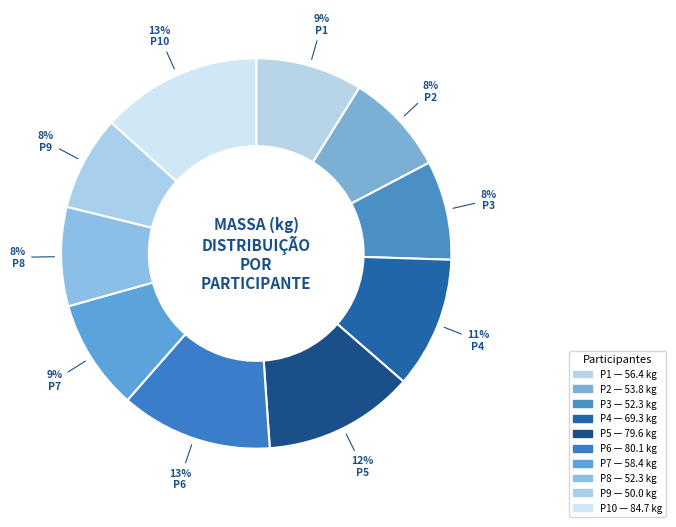

How many slices are in this pie chart?

10